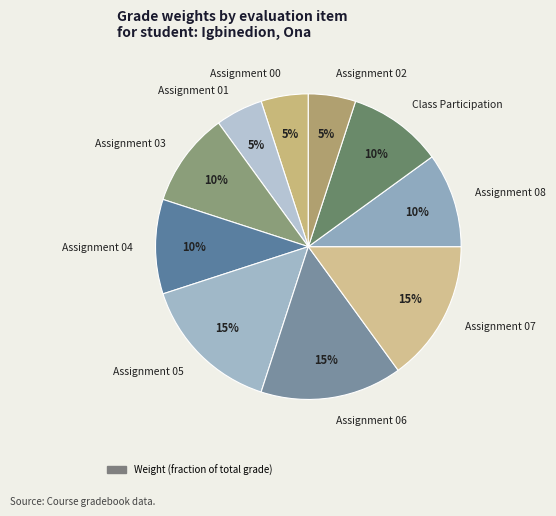

Between Assignment 00 and Assignment 08, which is larger?

Assignment 08